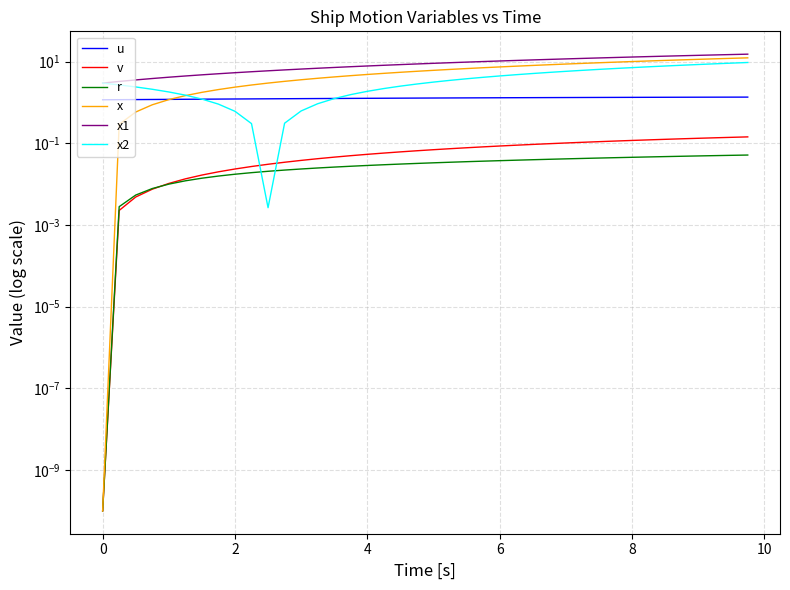

Does the chart have visible grid lines?

Yes